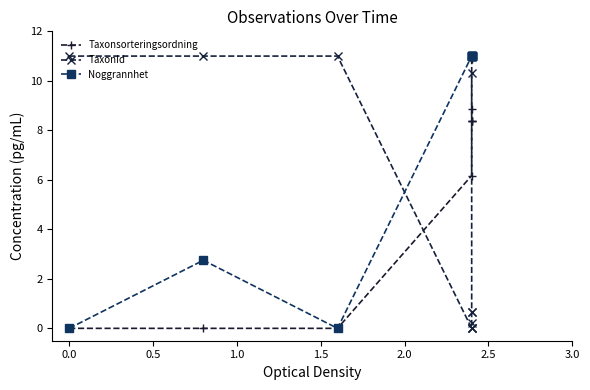

What are all the series names shown in the legend?

Taxonsorteringsordning, TaxonId, Noggrannhet